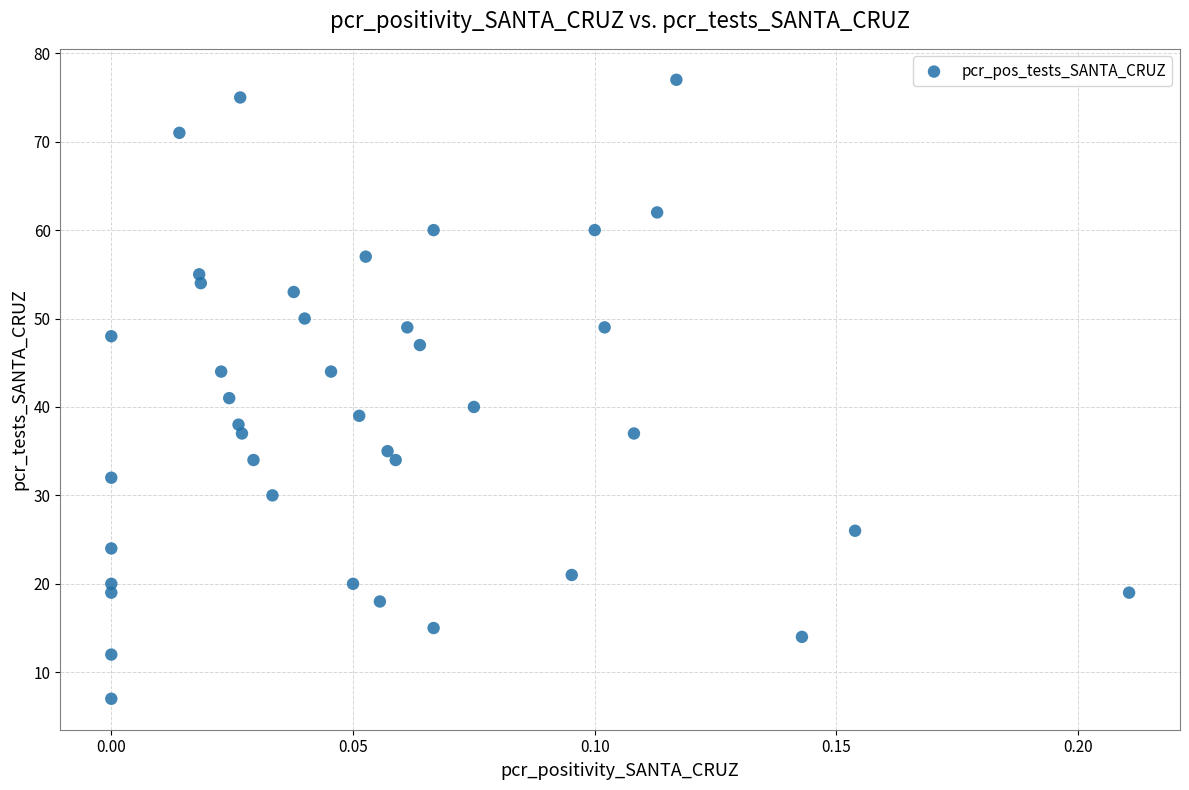

What Y value in the scatter plot is closest to 42?

41